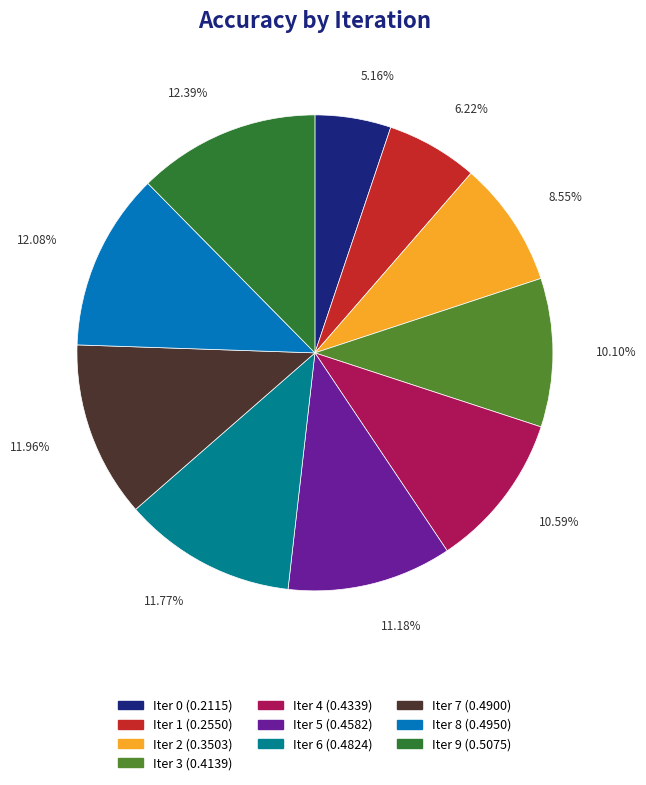

How many slices are in this pie chart?

10